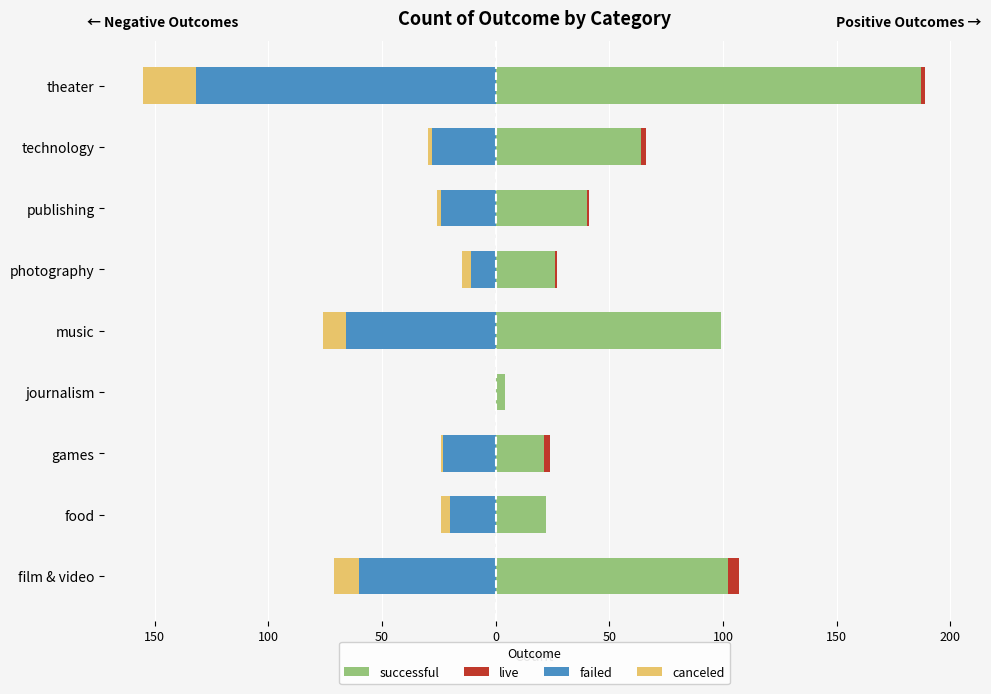

What are all the series names shown in the legend?

successful, live, failed, canceled